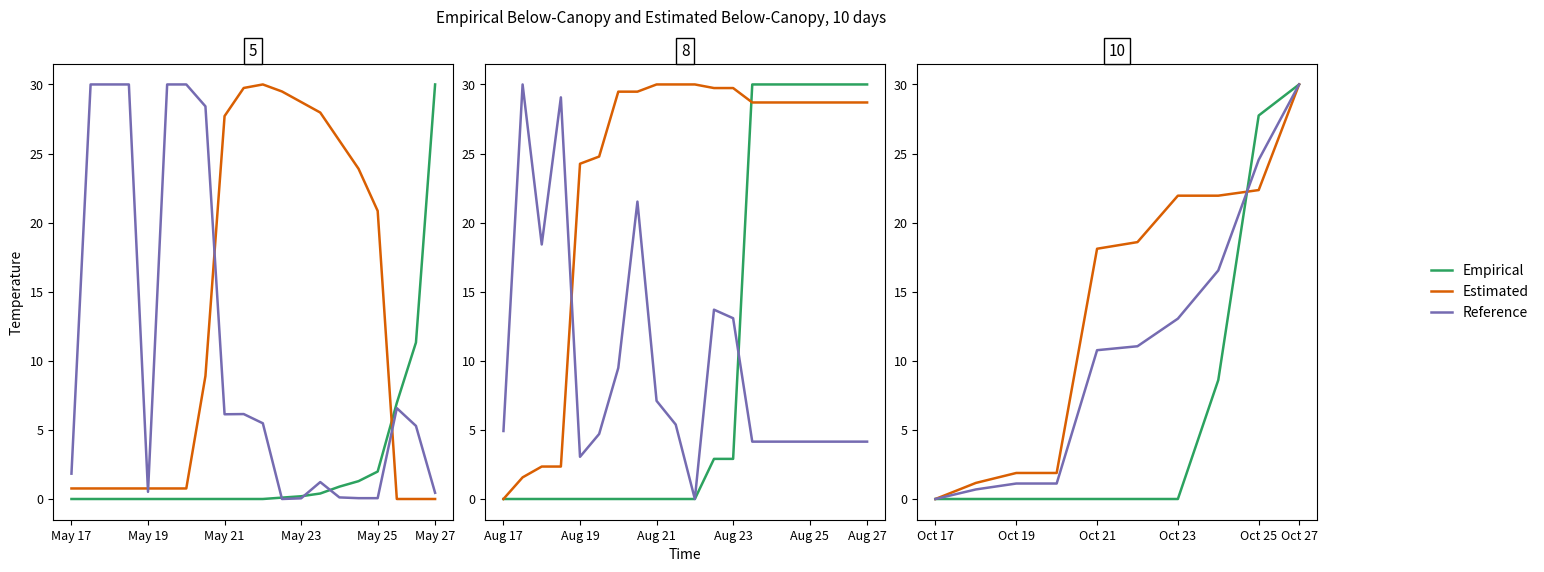

Is the value of Reference at Oct 25 greater than the value of Estimated at Oct 17?

Yes